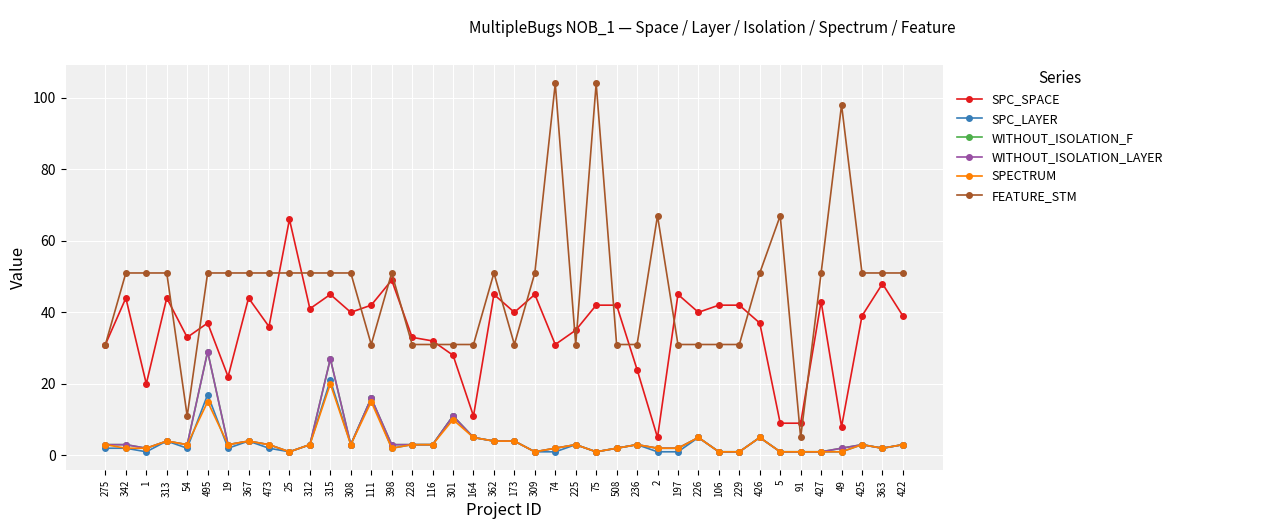

What is the label of the 24th point from the left?

225